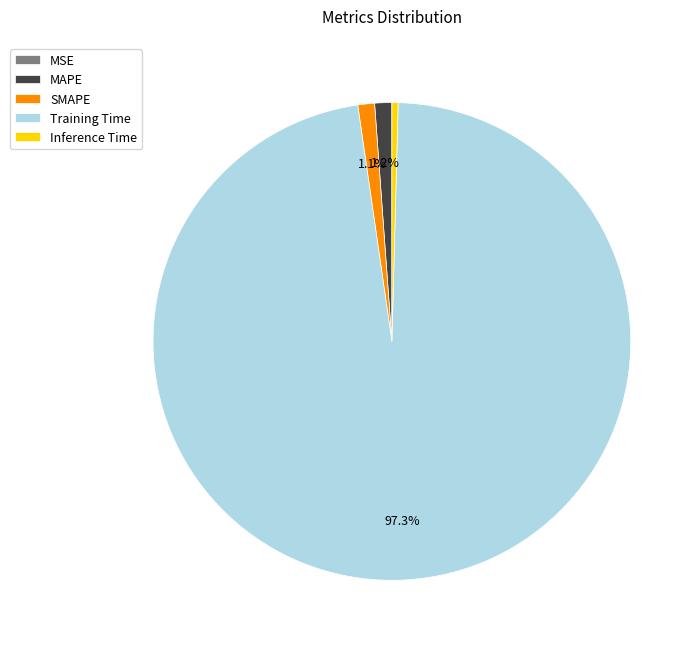

Which slice is the largest?

Training Time